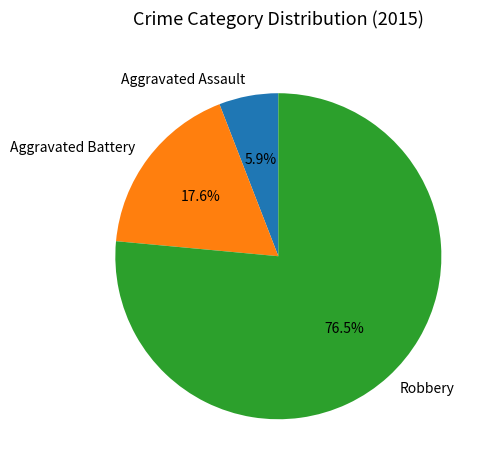

What is the smallest slice in the pie chart?

Aggravated Assault